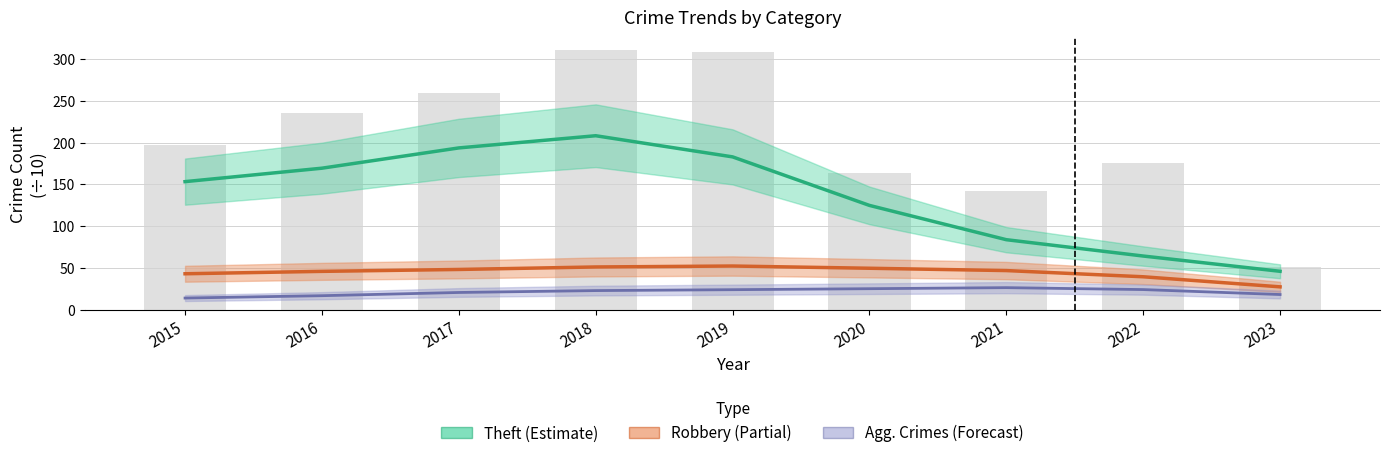

Between 2021 and 2023, which series saw the biggest shift?

Theft (scaled)